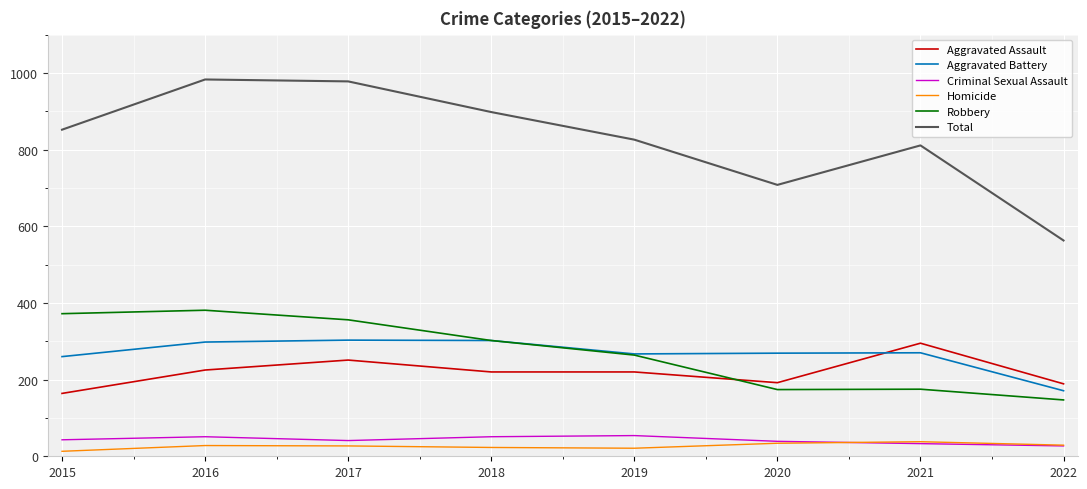

Count the number of data series in this chart.

6